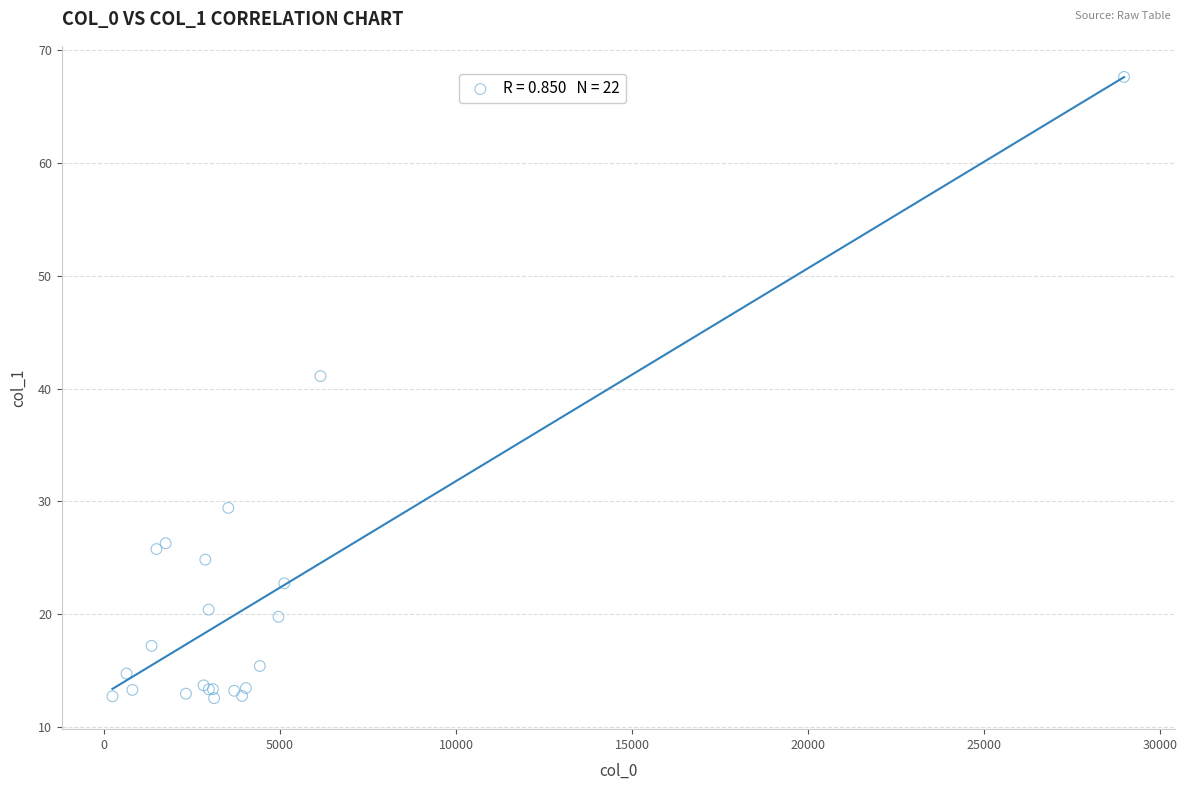

What Y value in the scatter plot is closest to 40?

41.1